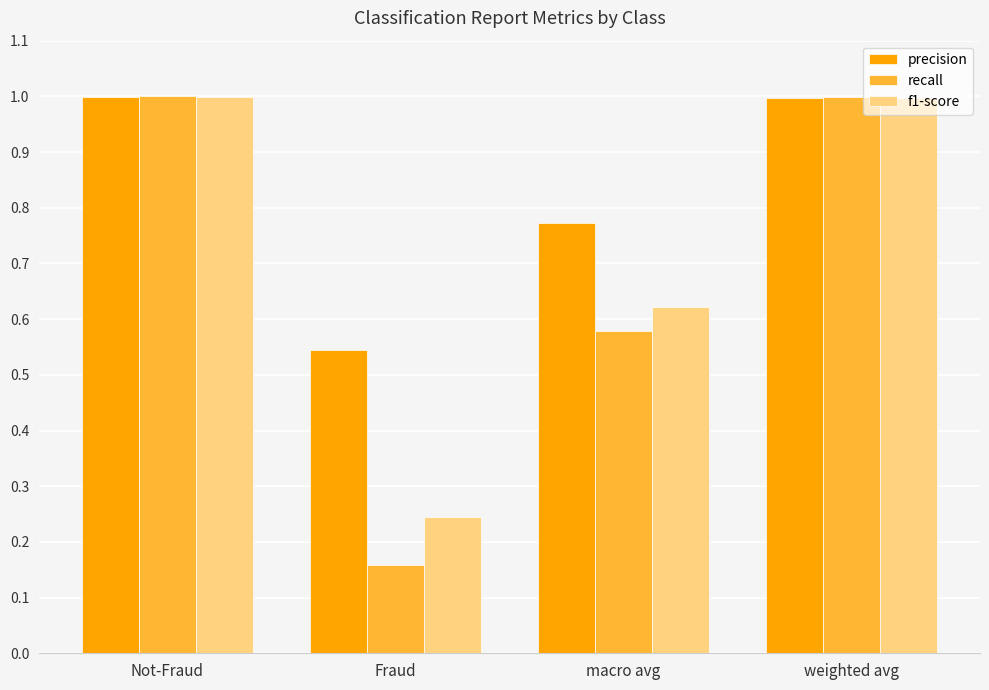

How many bars are there in total?

12